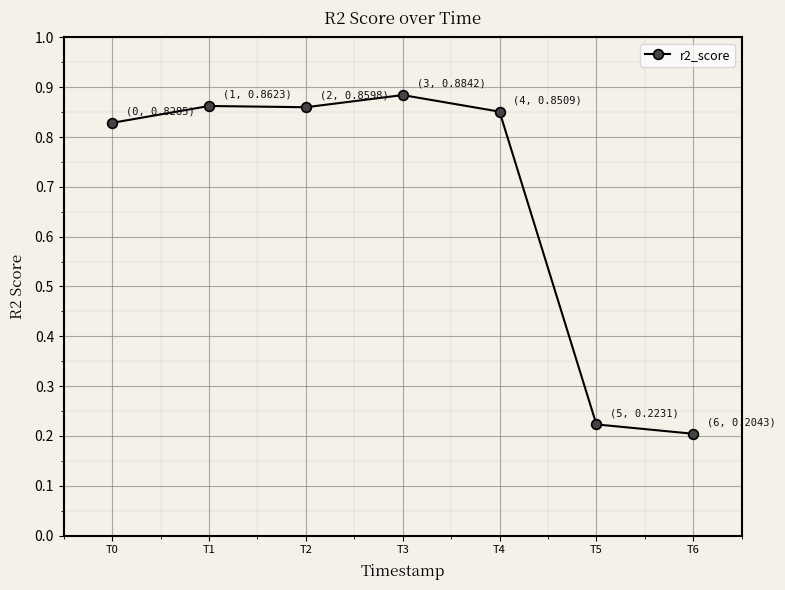

How many distinct data groups are displayed?

1